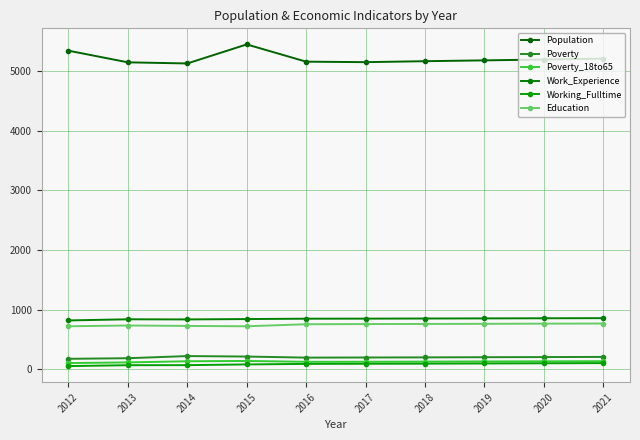

The value of Population at 2015 is 5444. True or false?

True